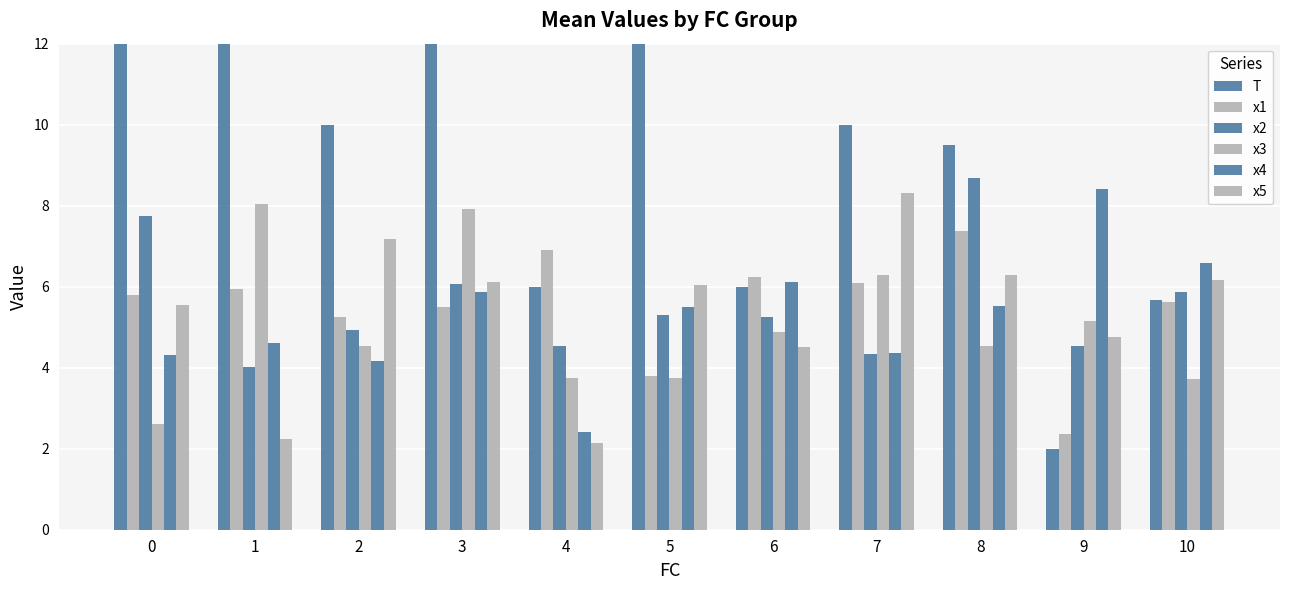

List the series in order of their peak value, highest first.

T, x2, x4, x5, x3, x1